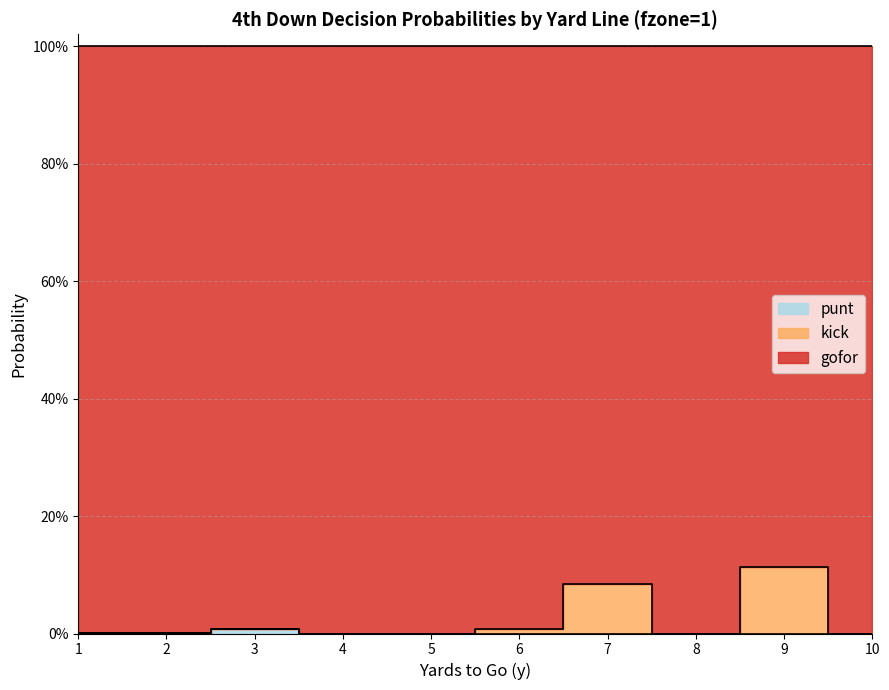

How many data points in punt are above 0?

3